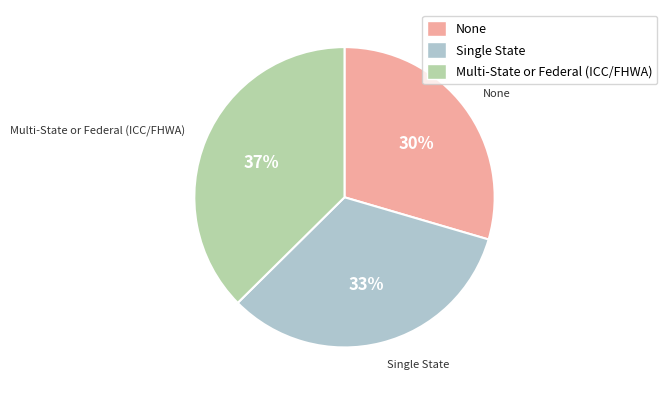

Which has a higher value, Single State or None?

Single State